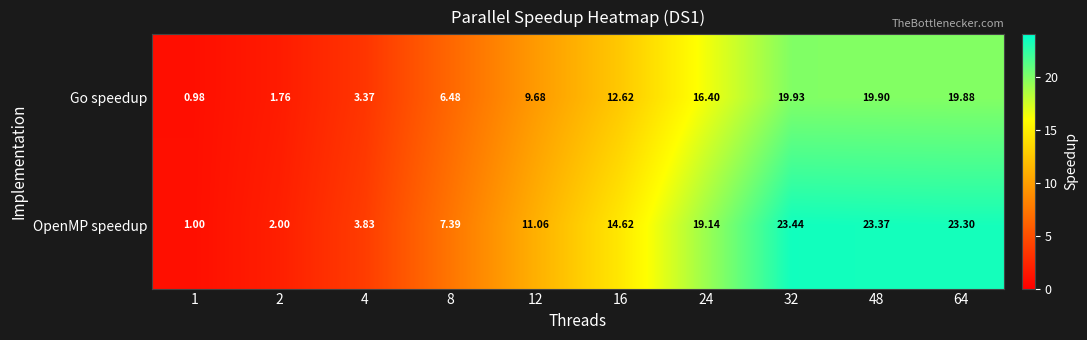

At 24, list the series in order from largest to smallest.

OpenMP speedup, Go speedup